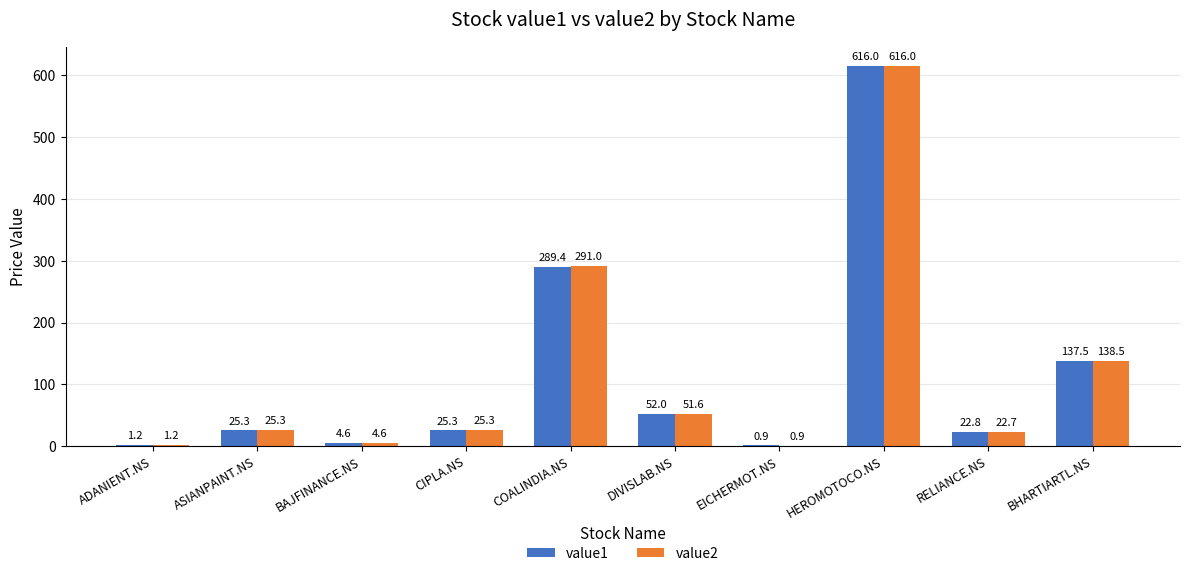

Which category has the highest value in the value2 series?

HEROMOTOCO.NS